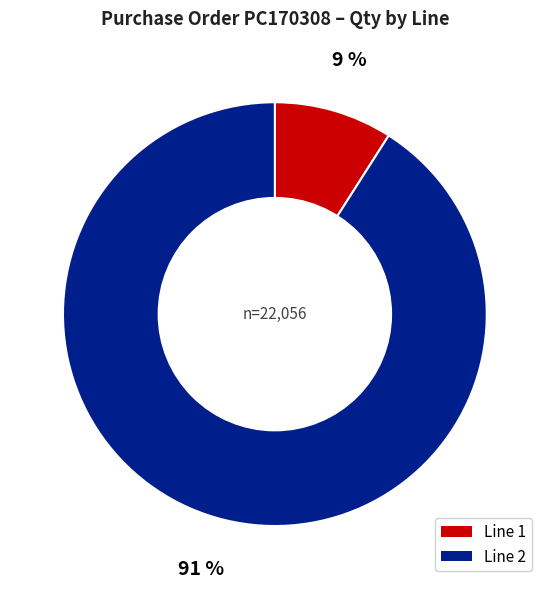

To the nearest percent, what is the average slice percentage?

50%